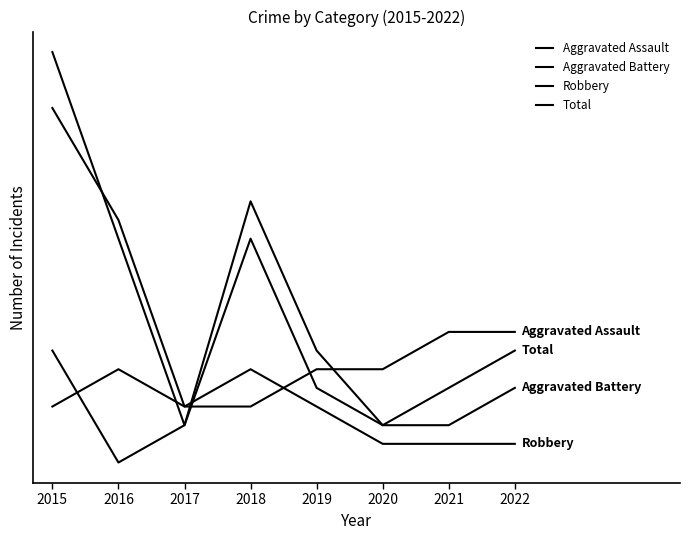

List the series in order of their peak value, highest first.

Total, Robbery, Aggravated Battery, Aggravated Assault